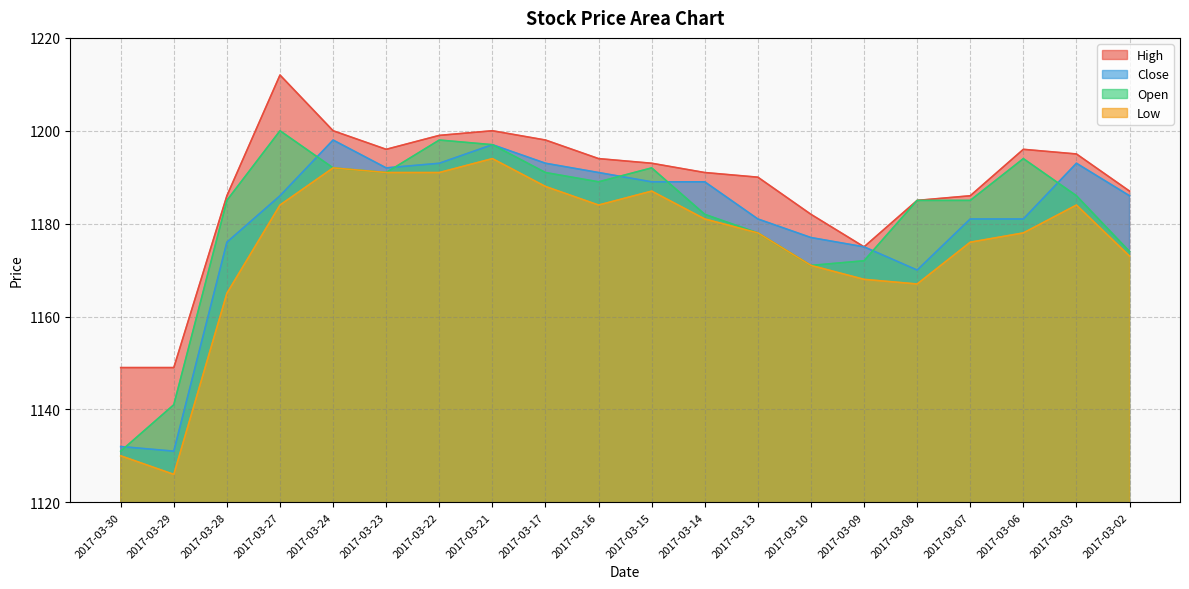

Where does the Close series first go above 1186?

2017-03-24